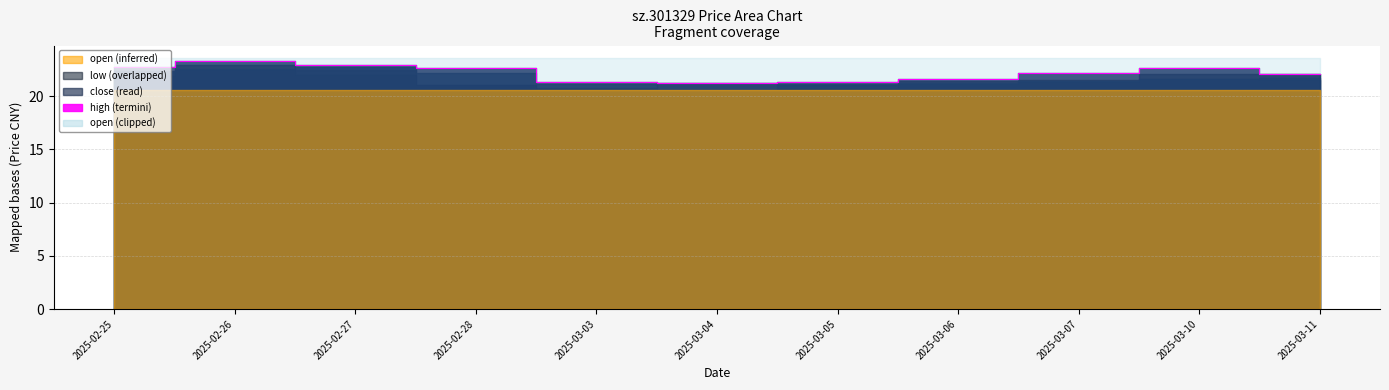

Is the value of low at 2025-03-10 greater than the value of close at 2025-03-03?

Yes